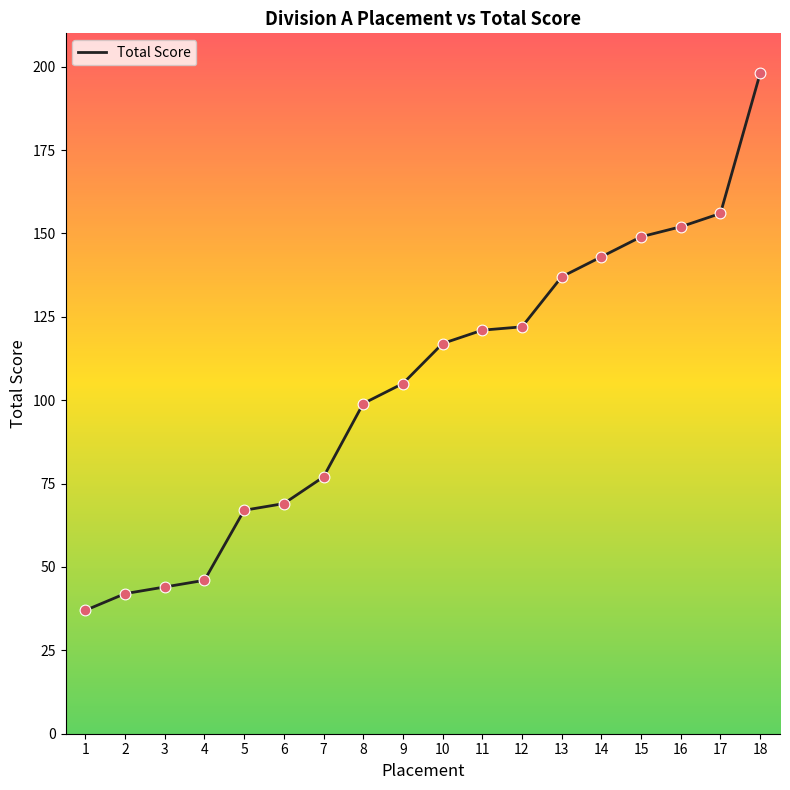

What is the change in value from 3 to 13?

+93